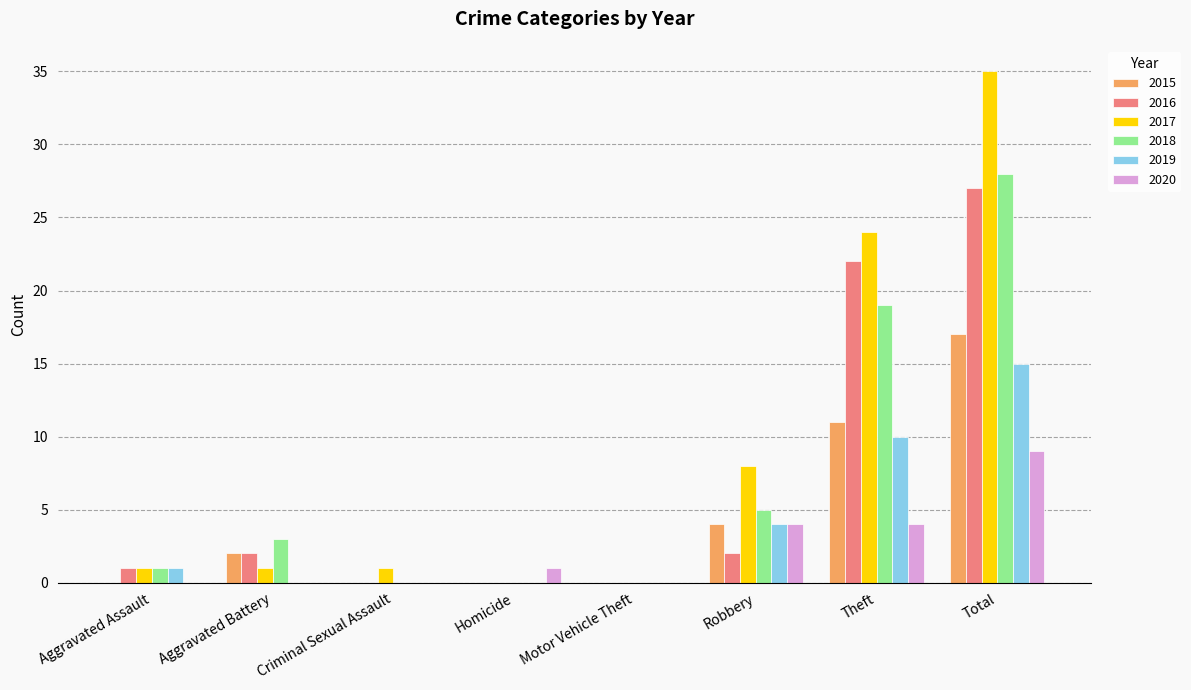

Which category has the highest value across all series?

Total